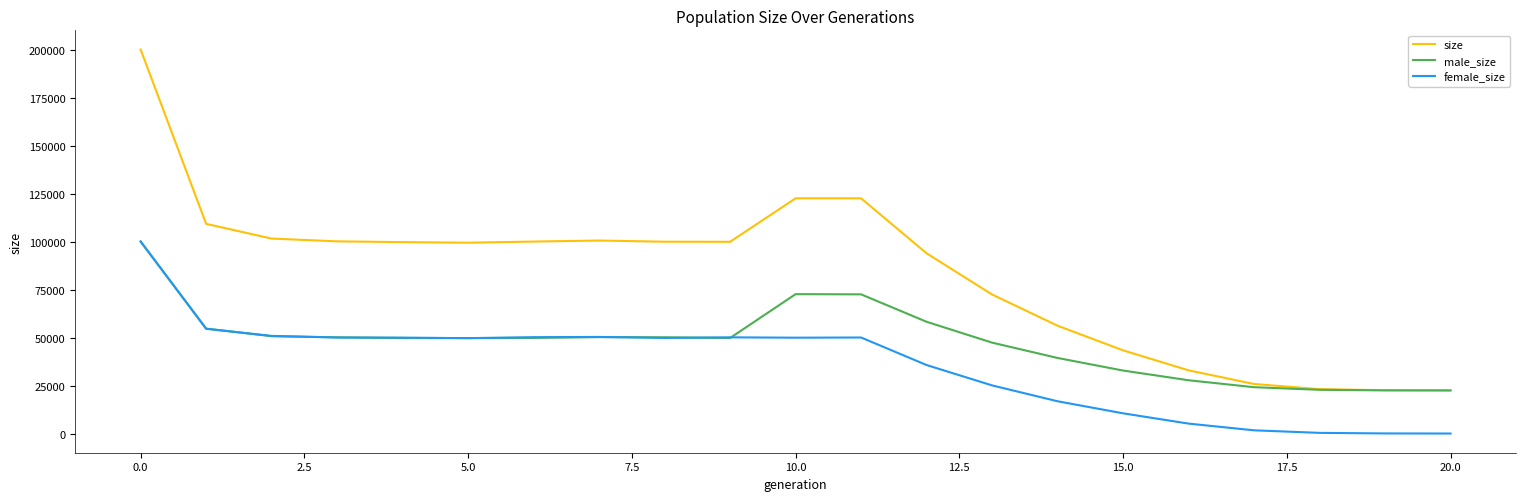

Rank the series by their average value, from lowest to highest.

female_size, male_size, size